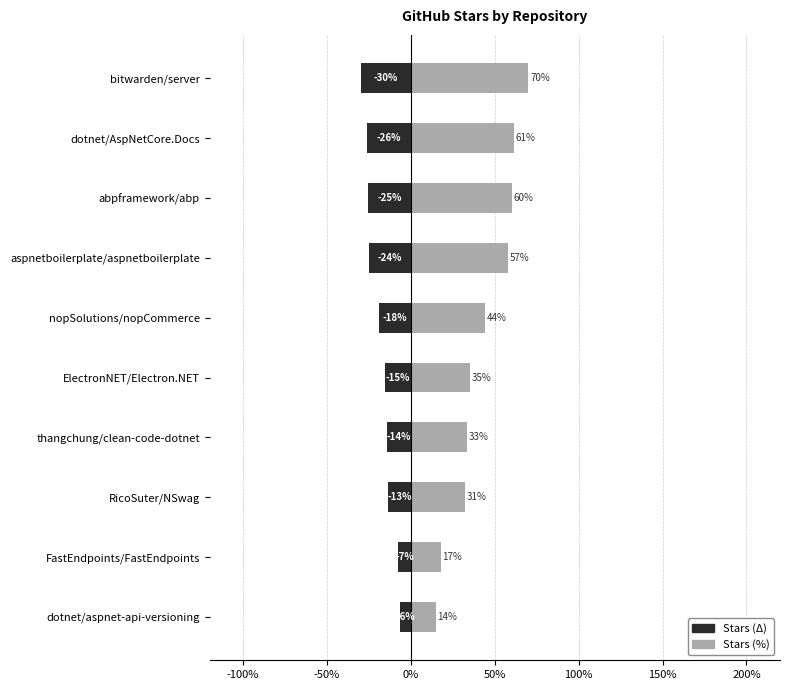

What is the difference between the maximum and minimum values in the Stars (%) series?

55.3